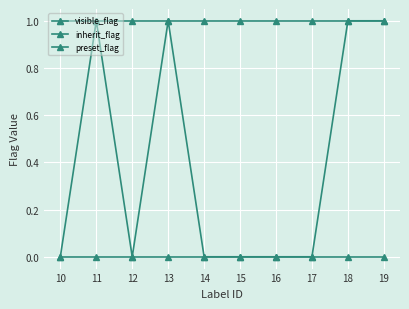

At which category is the sum across all series the highest?

11